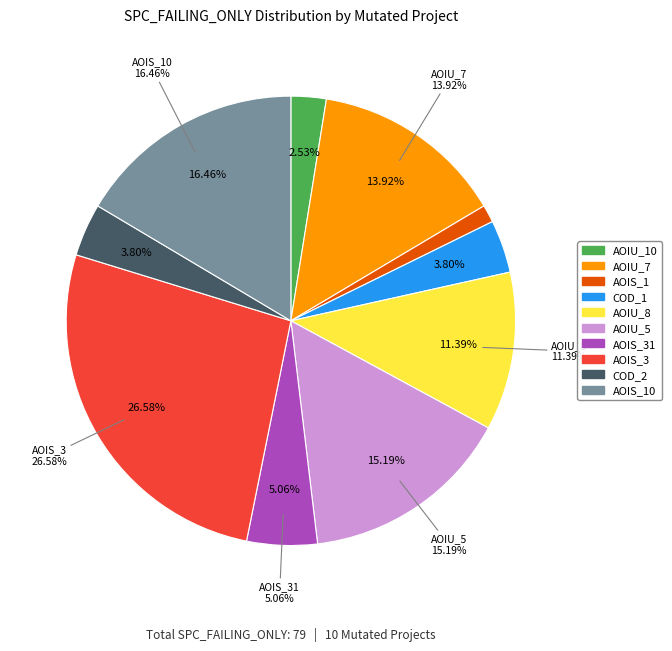

Is it true that DailyLimit.Account.AOIU_10 is 3% of the pie?

True